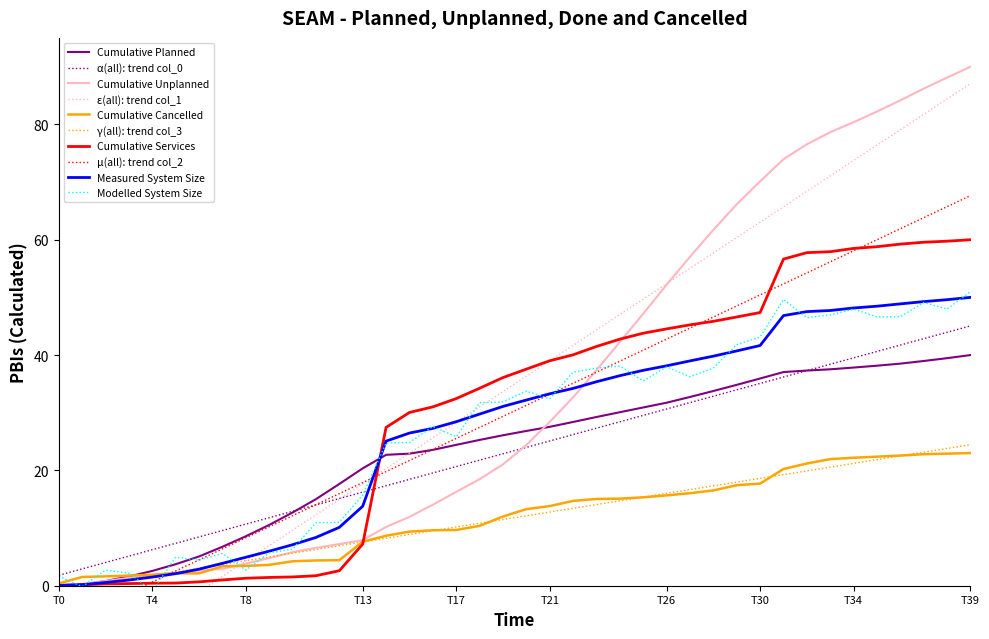

Is it true that col_2 equals -1.1 at 37?

False